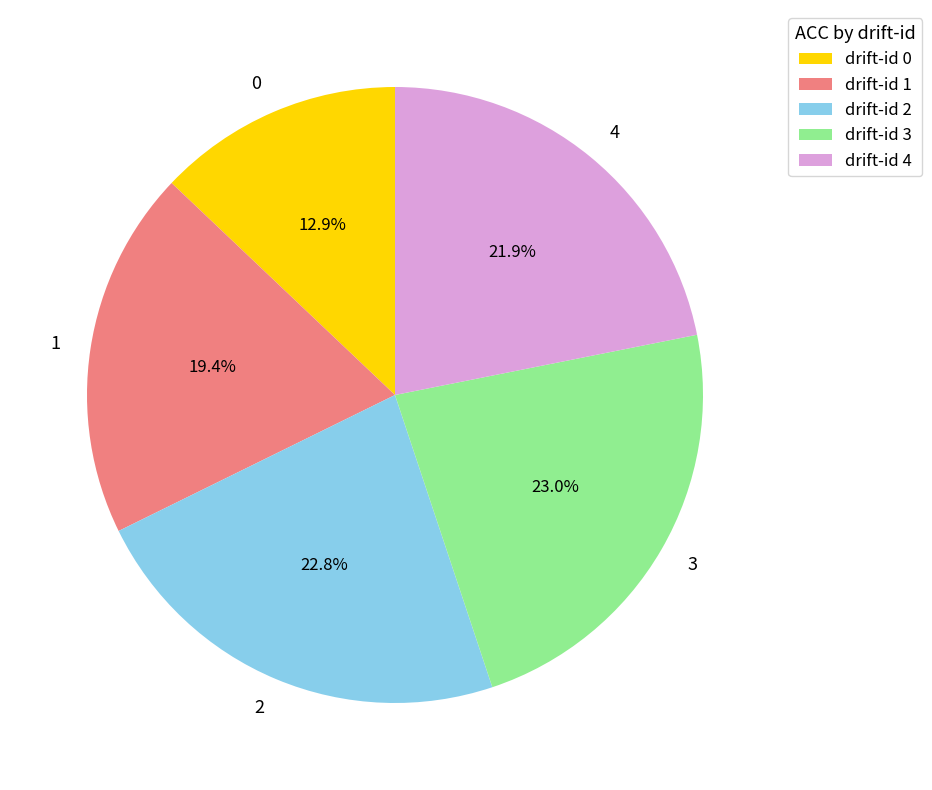

Is there a majority slice in this chart?

No